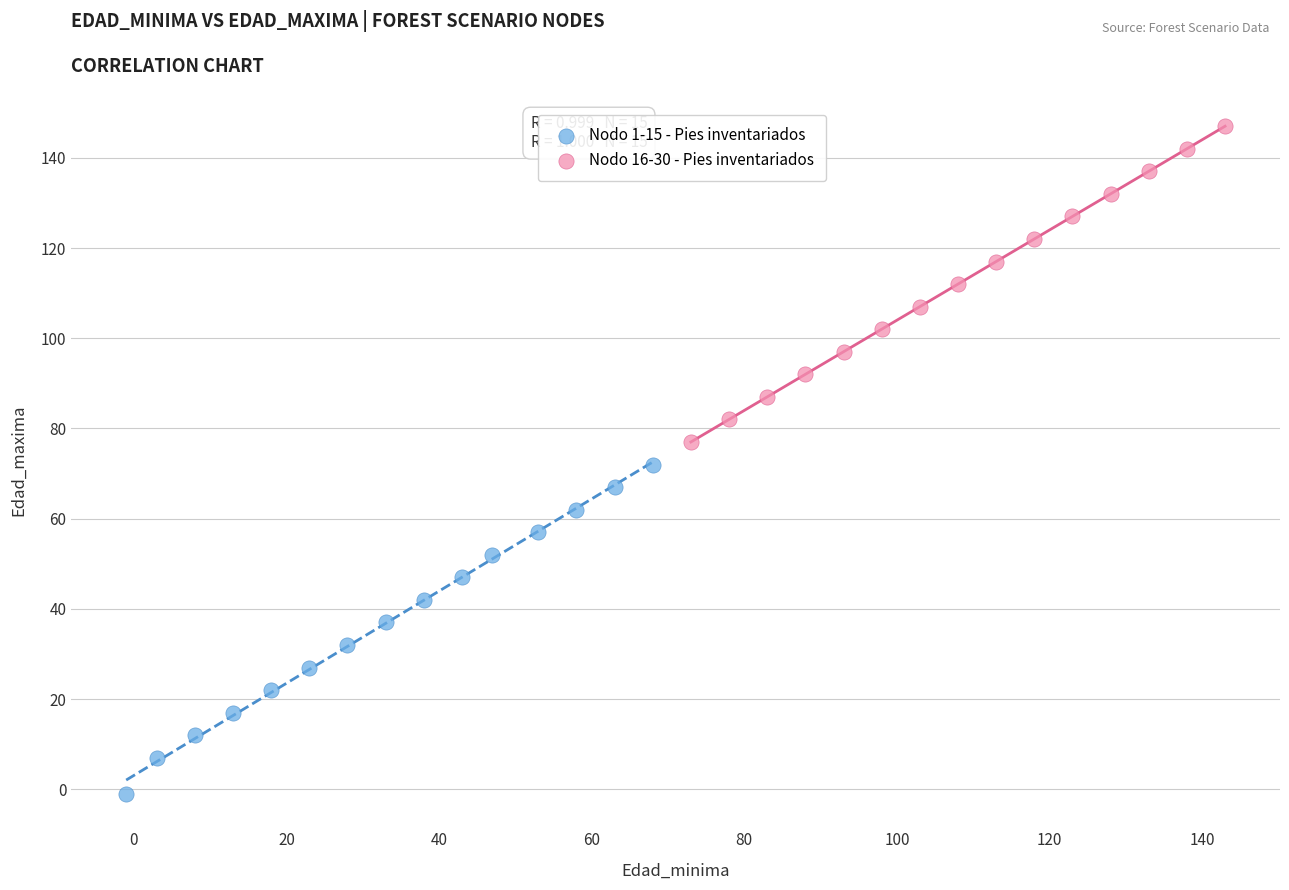

Which series reaches the minimum Y coordinate?

Nodo 1-15 - Pies inventariados